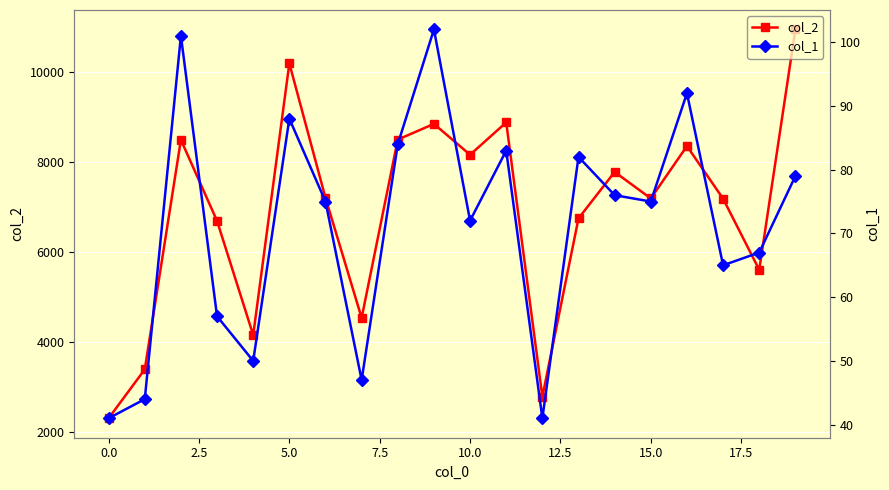

How many interior local peaks does the col_2 series have?

6